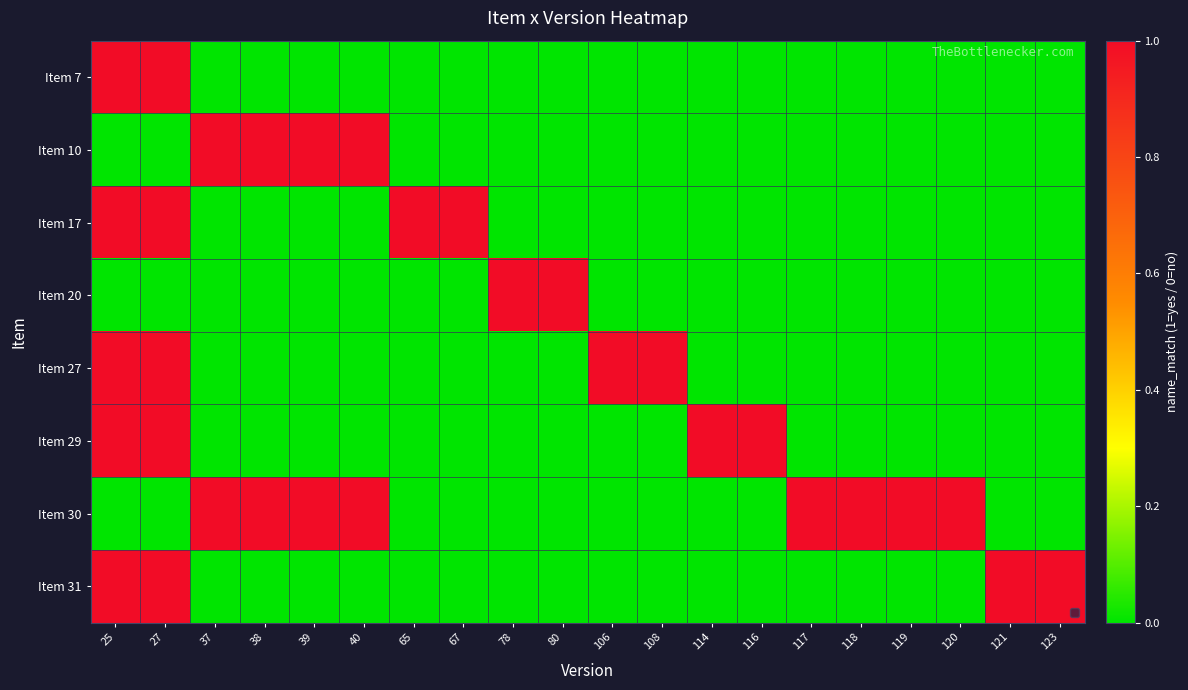

What is the spread (max minus min) of values at 67?

1